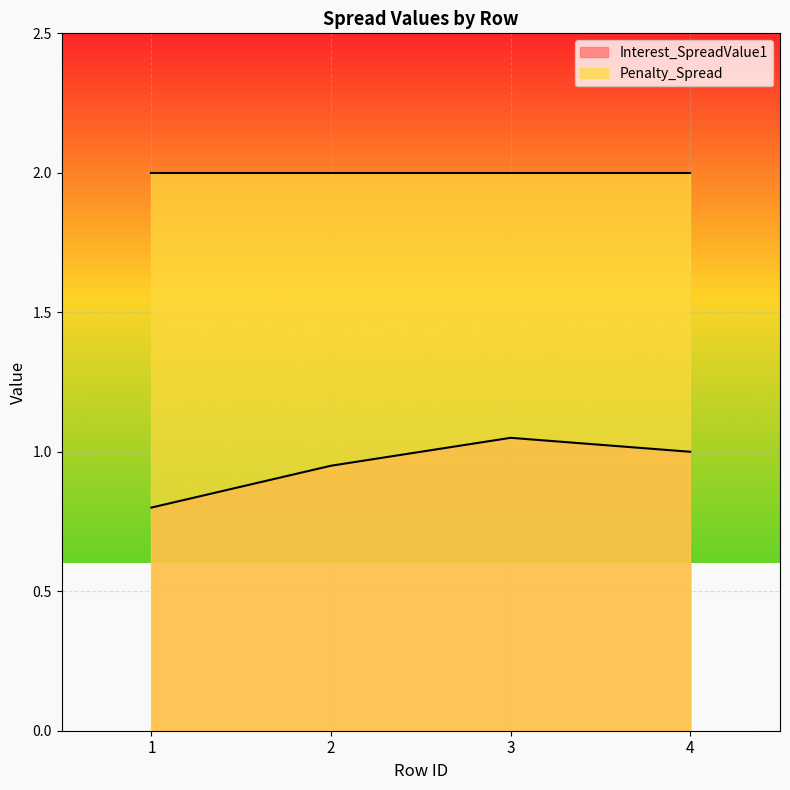

Rank the categories by value from lowest to highest.

1, 2, 4, 3